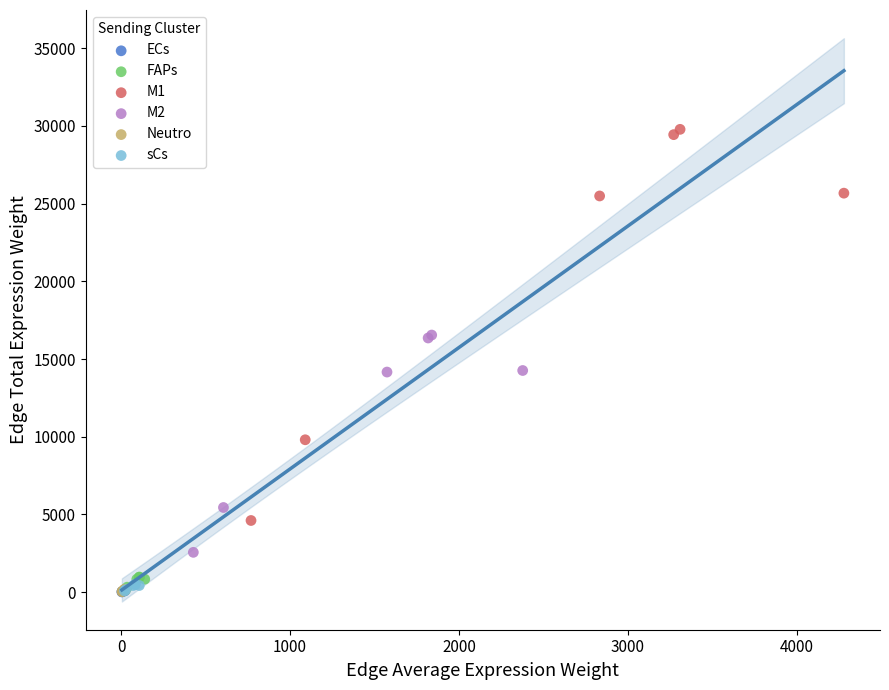

Which series reaches the maximum Y coordinate?

M1